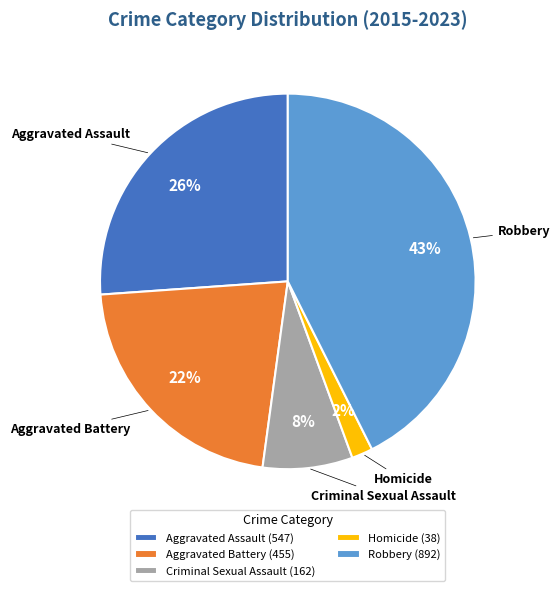

To the nearest percent, what percentage of the pie is Criminal Sexual Assault?

8%